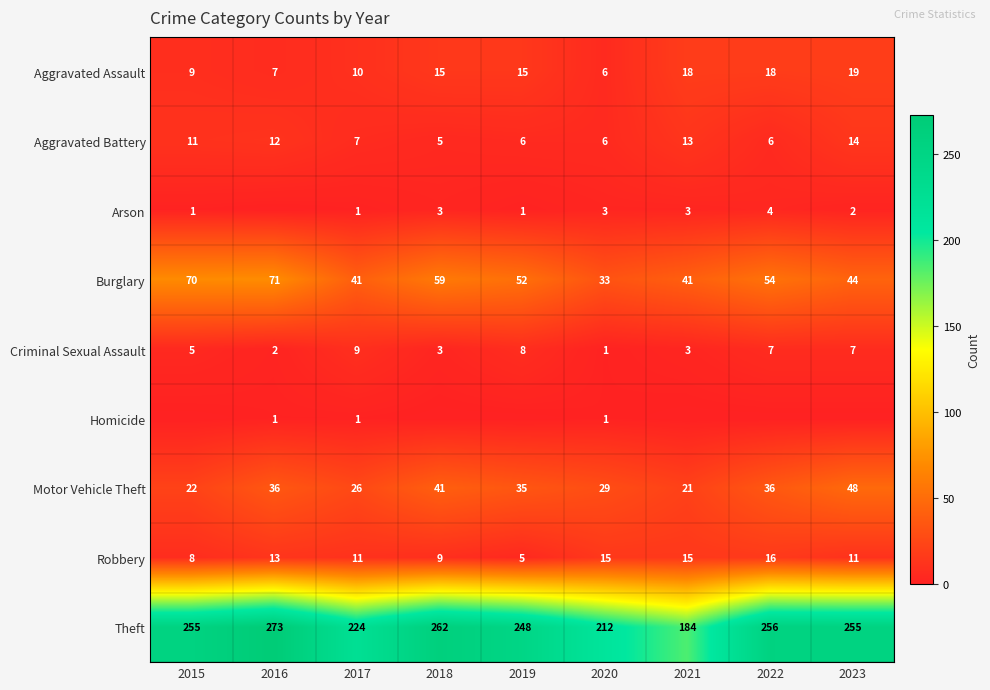

Count the number of data series in this chart.

9